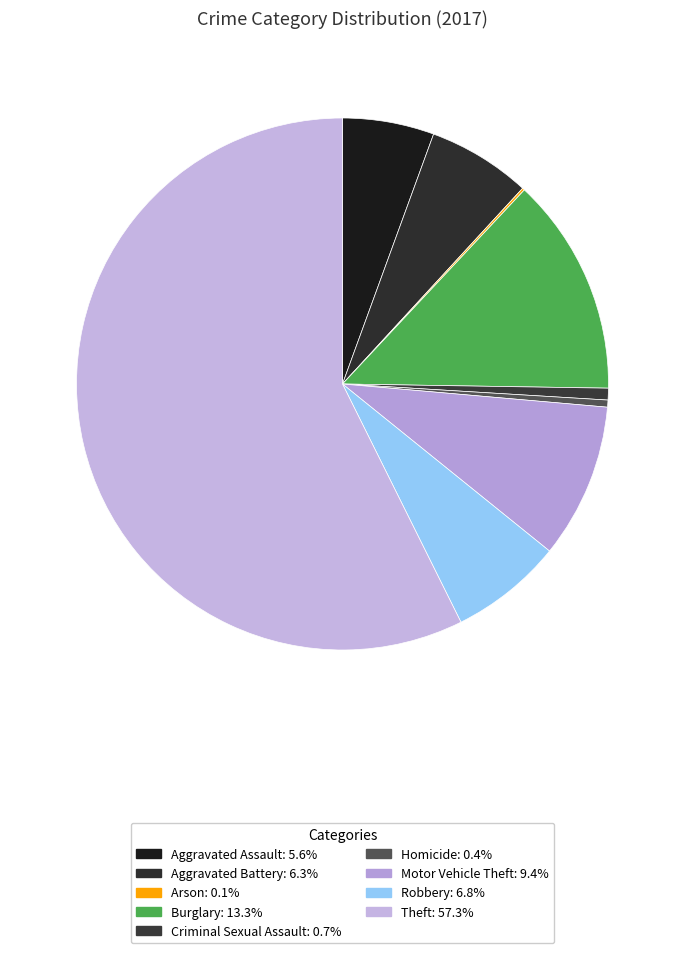

Rank the categories by value from lowest to highest.

Arson, Homicide, Criminal Sexual Assault, Aggravated Assault, Aggravated Battery, Robbery, Motor Vehicle Theft, Burglary, Theft